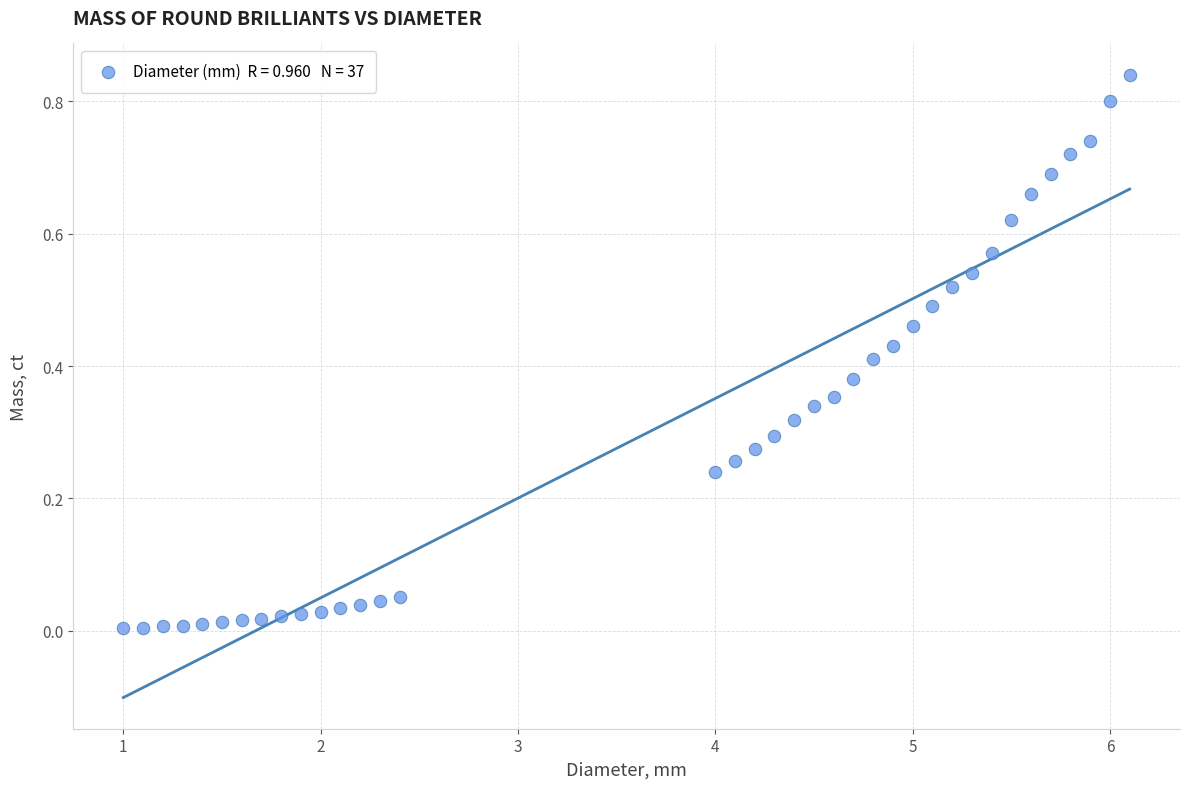

What is the range of X values (max minus min)?

5.1